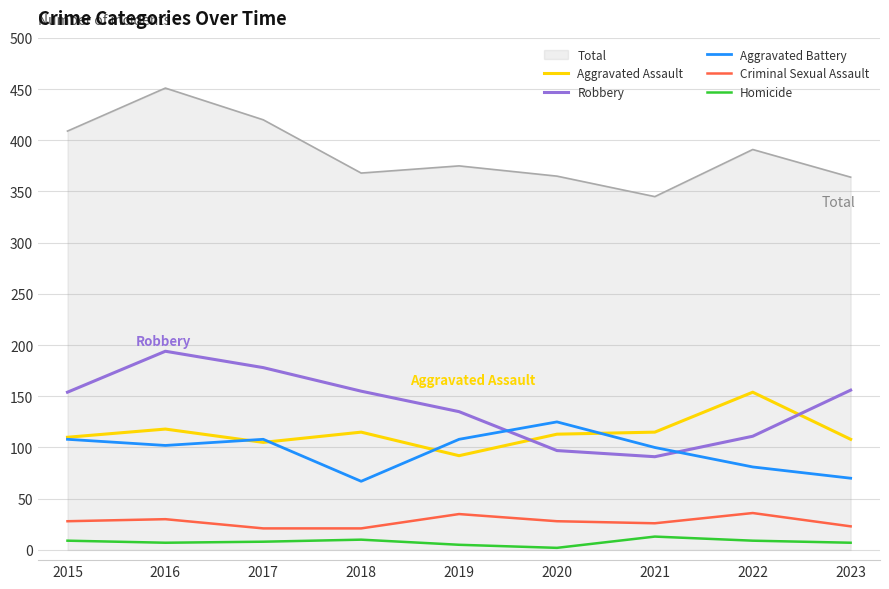

What is the highest value of the Aggravated Assault series?

154